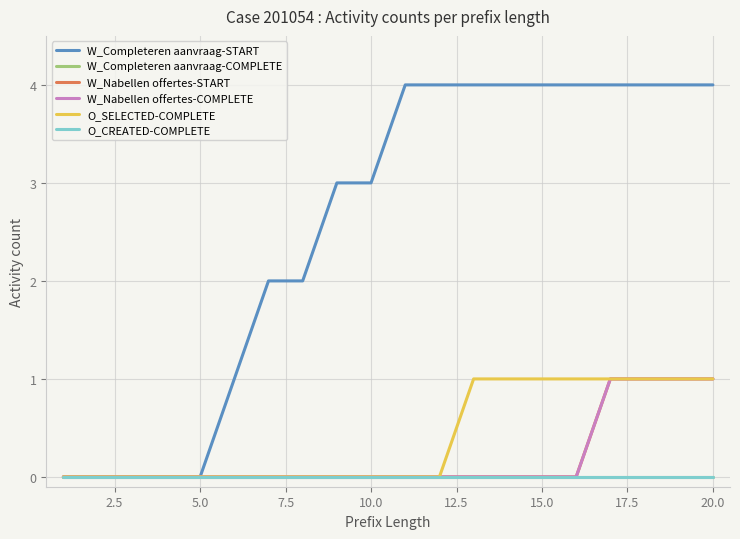

Rank the series by their maximum value, from highest to lowest.

W_Completeren aanvraag-START, W_Nabellen offertes-START, W_Nabellen offertes-COMPLETE, O_SELECTED-COMPLETE, W_Completeren aanvraag-COMPLETE, O_CREATED-COMPLETE